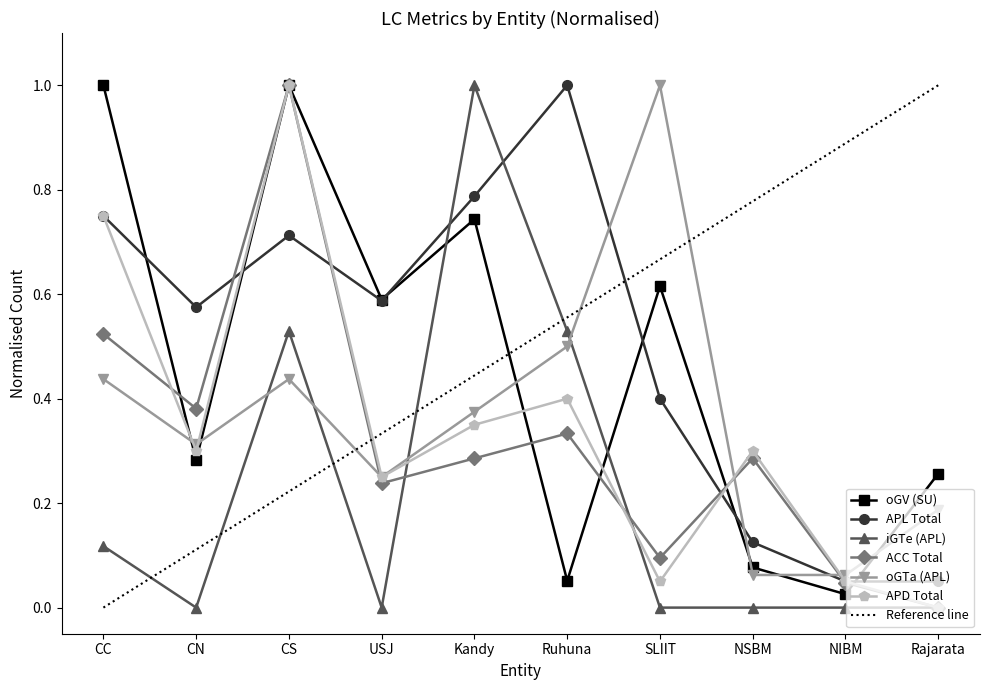

Does the chart display data point markers on the line(s)?

Yes